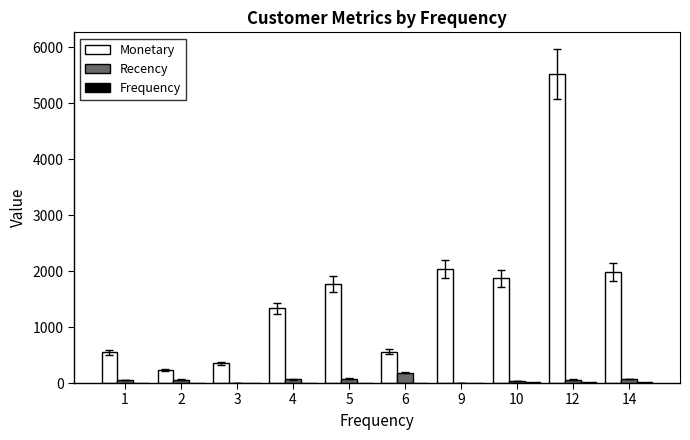

What is the spread (max minus min) of values at 5?

1772.5